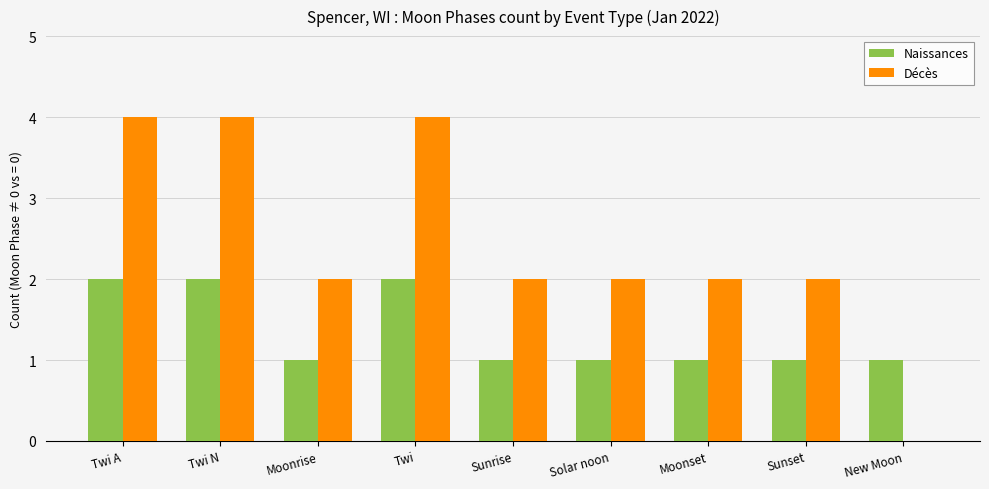

What is the average value of the Naissances series?

1